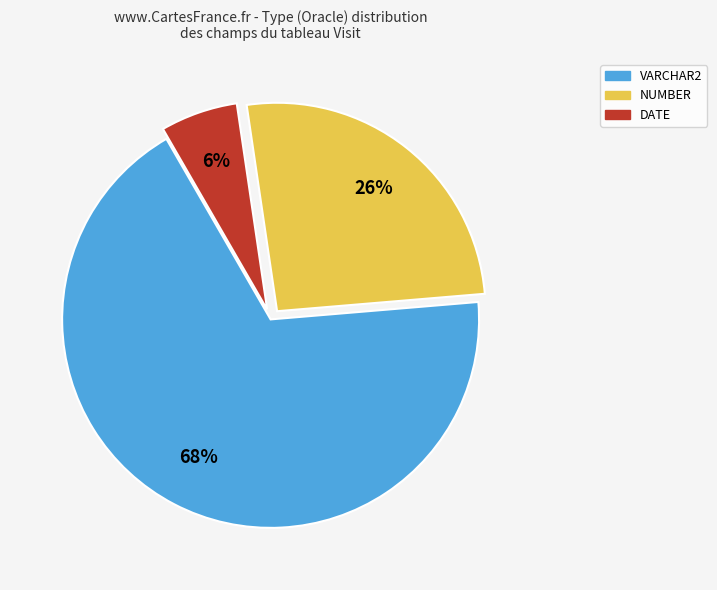

Rank the categories by value from lowest to highest.

DATE, NUMBER, VARCHAR2